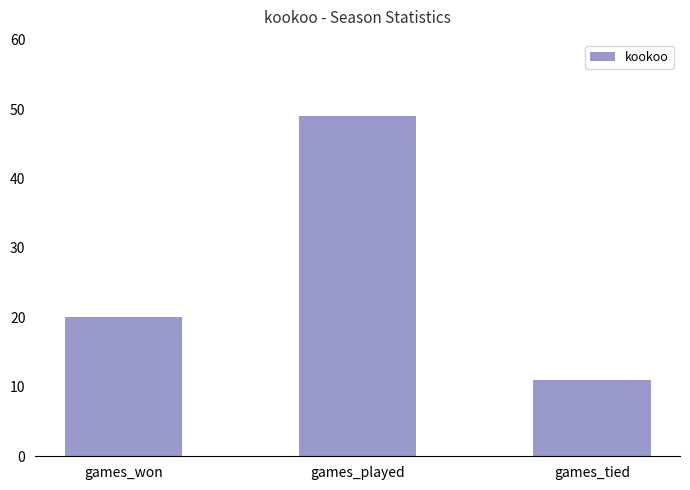

Rank the categories by value from highest to lowest.

games_played, games_won, games_tied